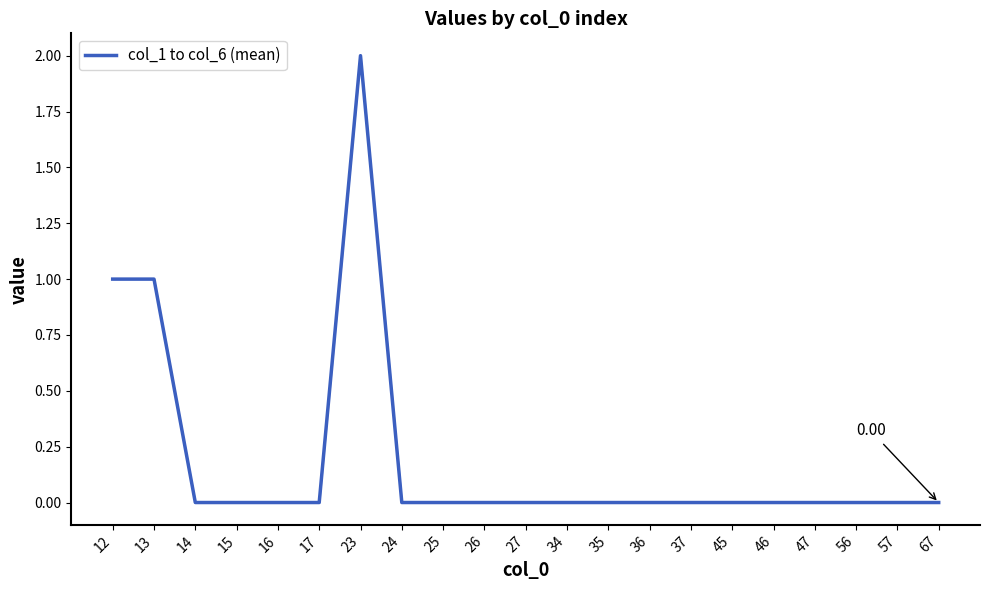

How many categories are shown in the chart?

21